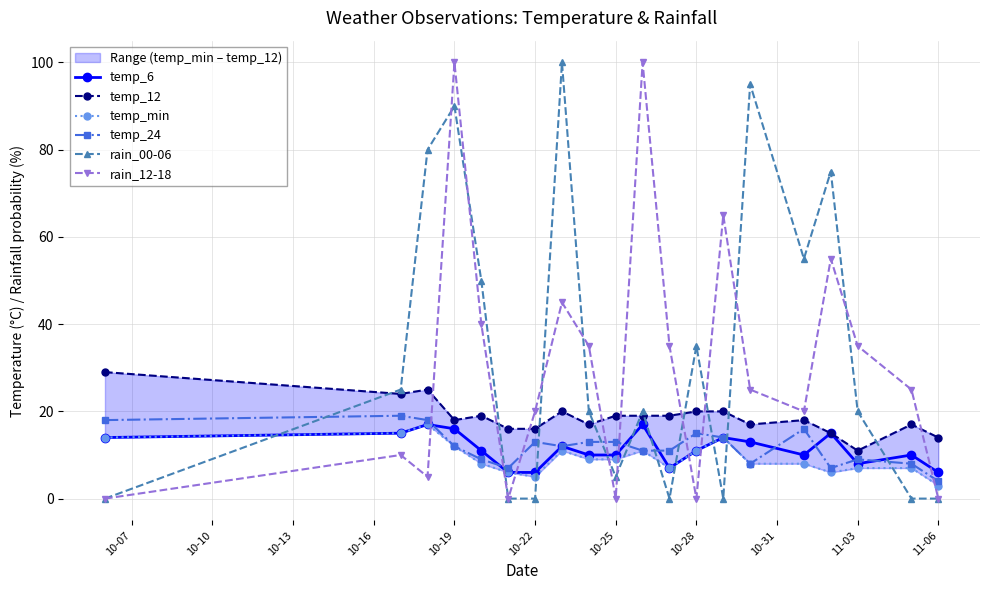

After their last crossing, which series has the higher values: temp_min or rain_12-18?

temp_min